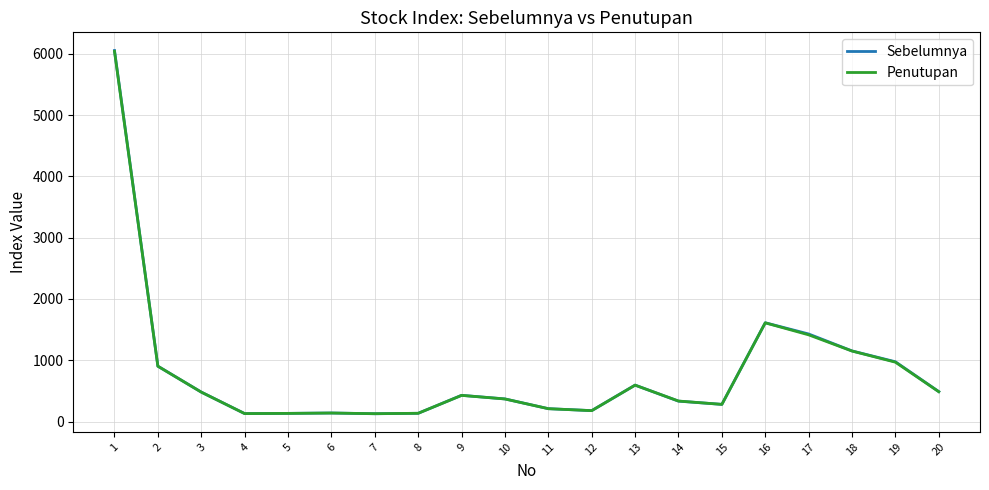

What is the sum of all Penutupan values?

16107.5